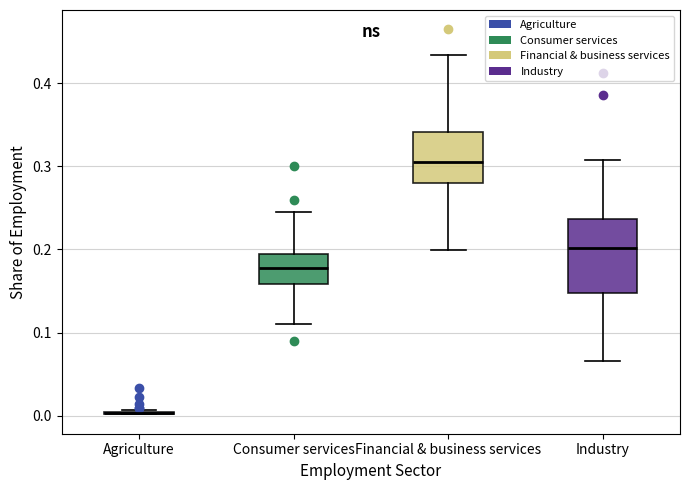

Comparing the boxes themselves (not the whiskers), which one is the tallest?

Industry